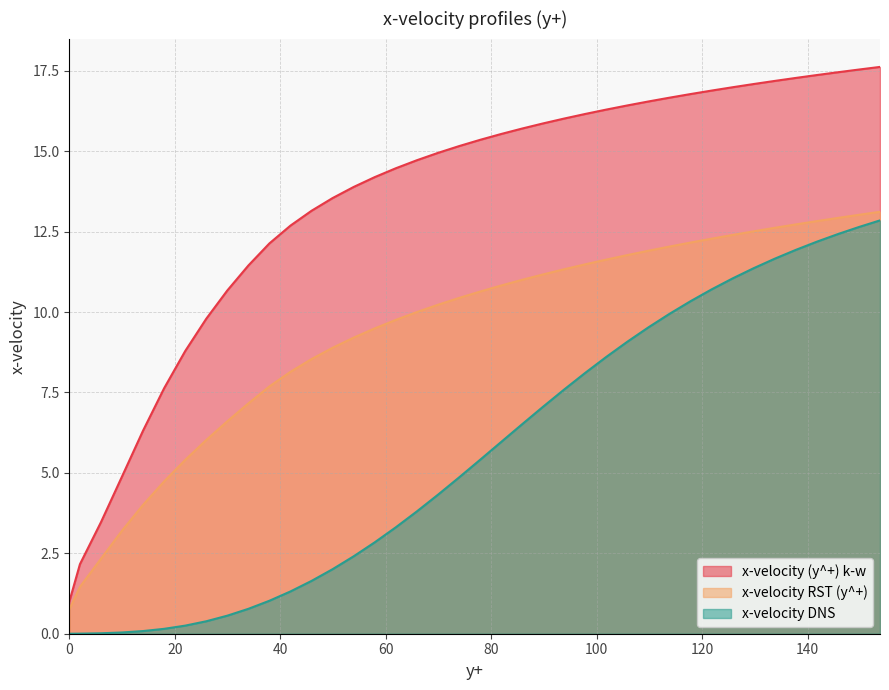

How many data points does each series have?

40